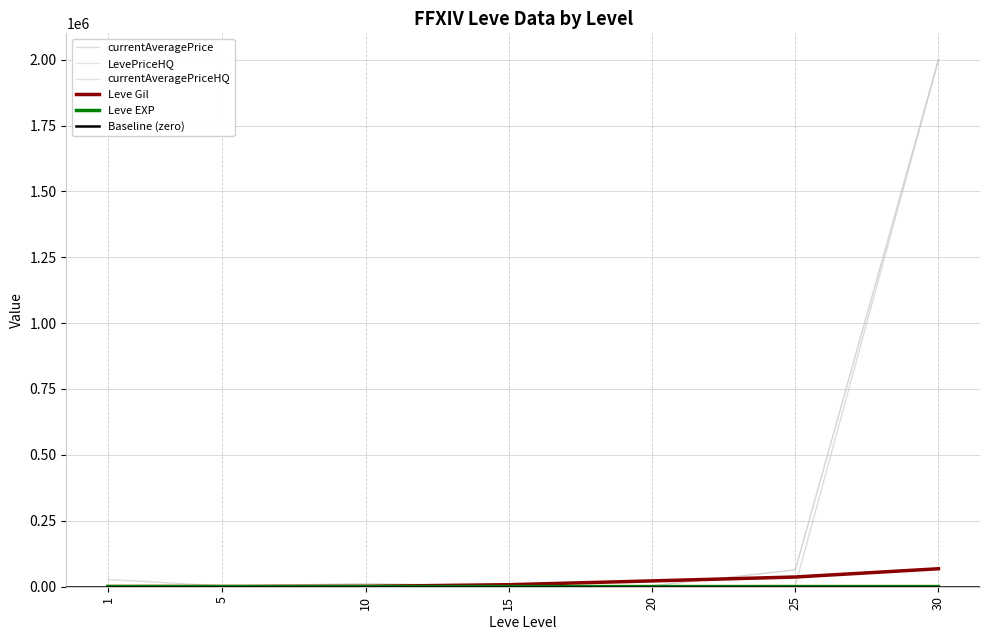

Which series changed the most between 5 and 20?

Leve Gil